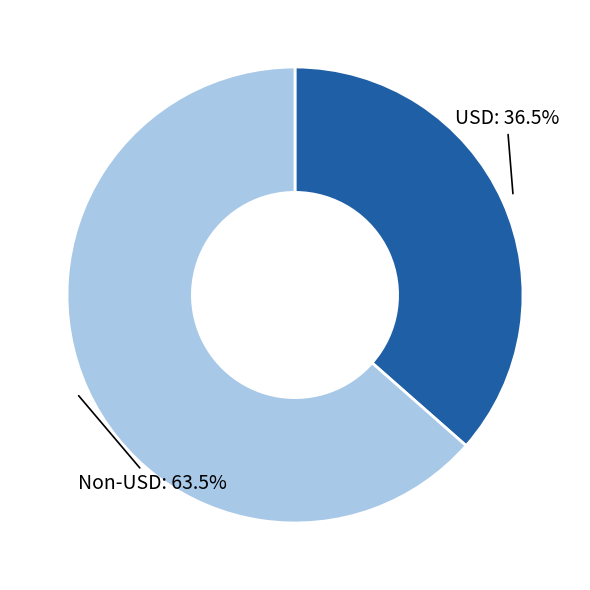

How many segments does this pie chart have?

2